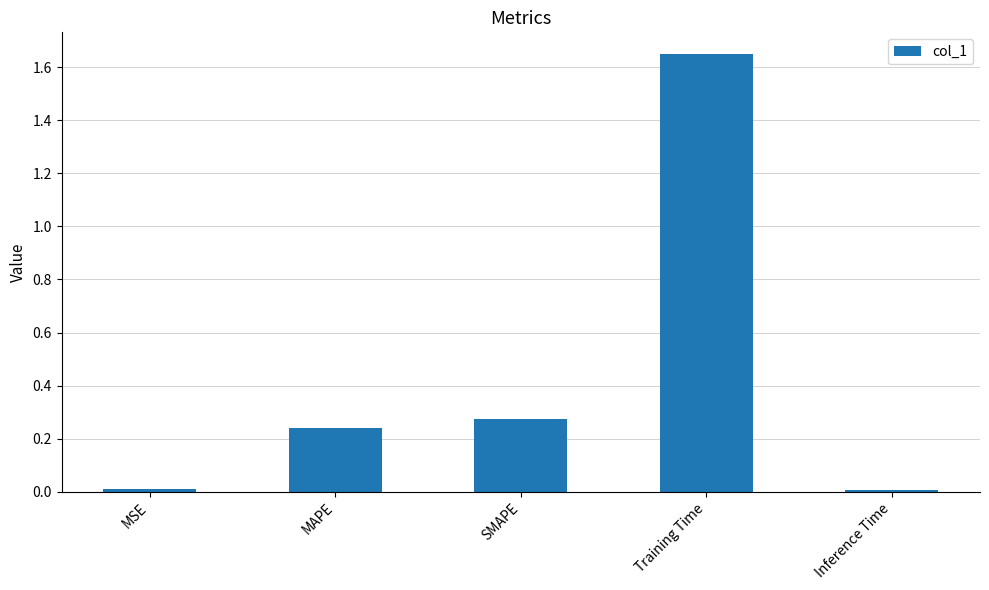

Is it true that the value at Training Time is 1.1?

False